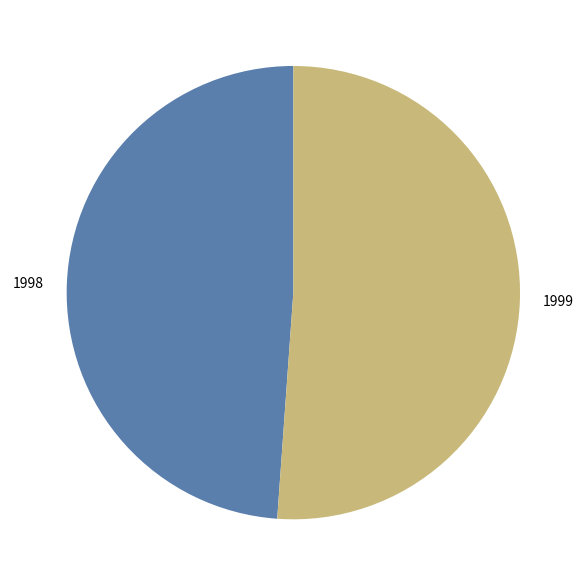

Which slice is the smallest?

1998